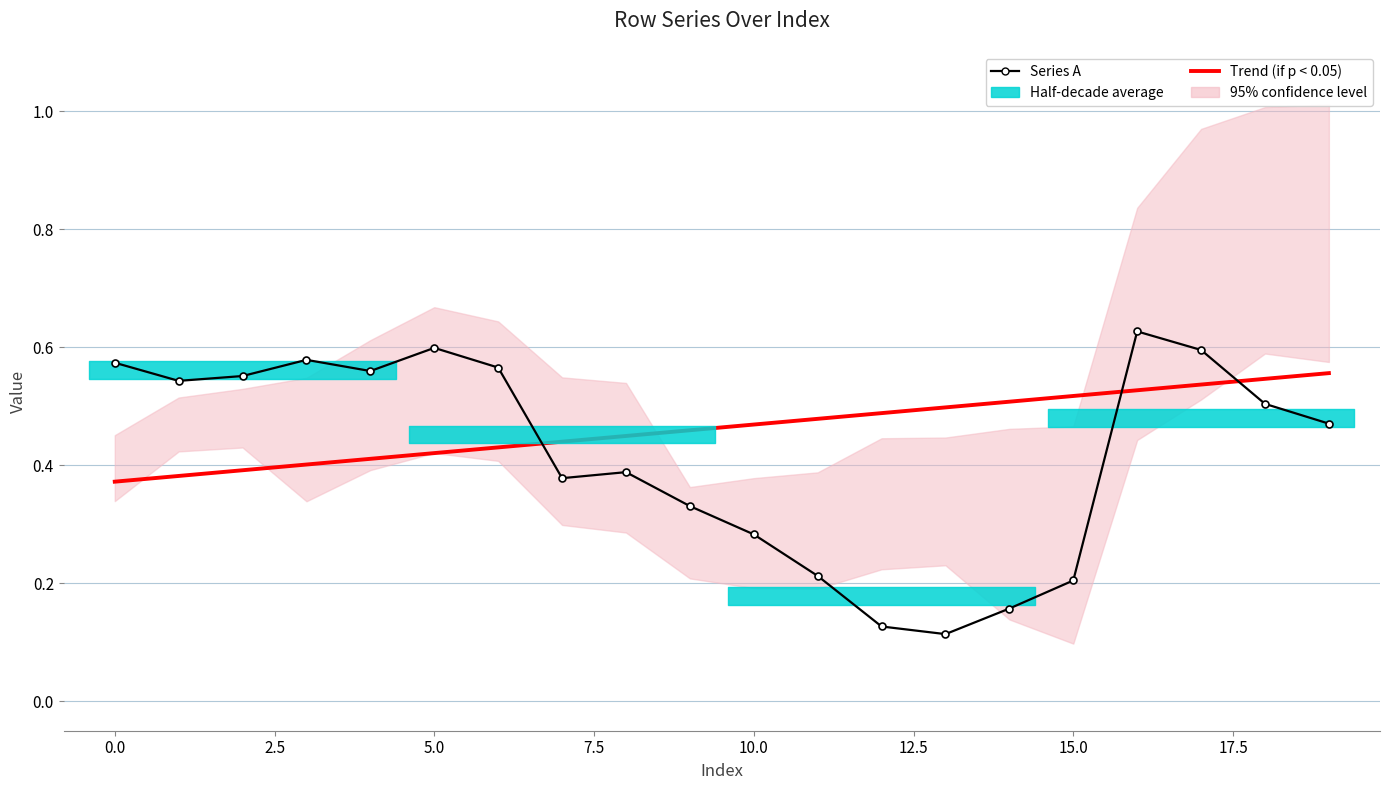

What is the difference between the highest and lowest values at 11?

0.3